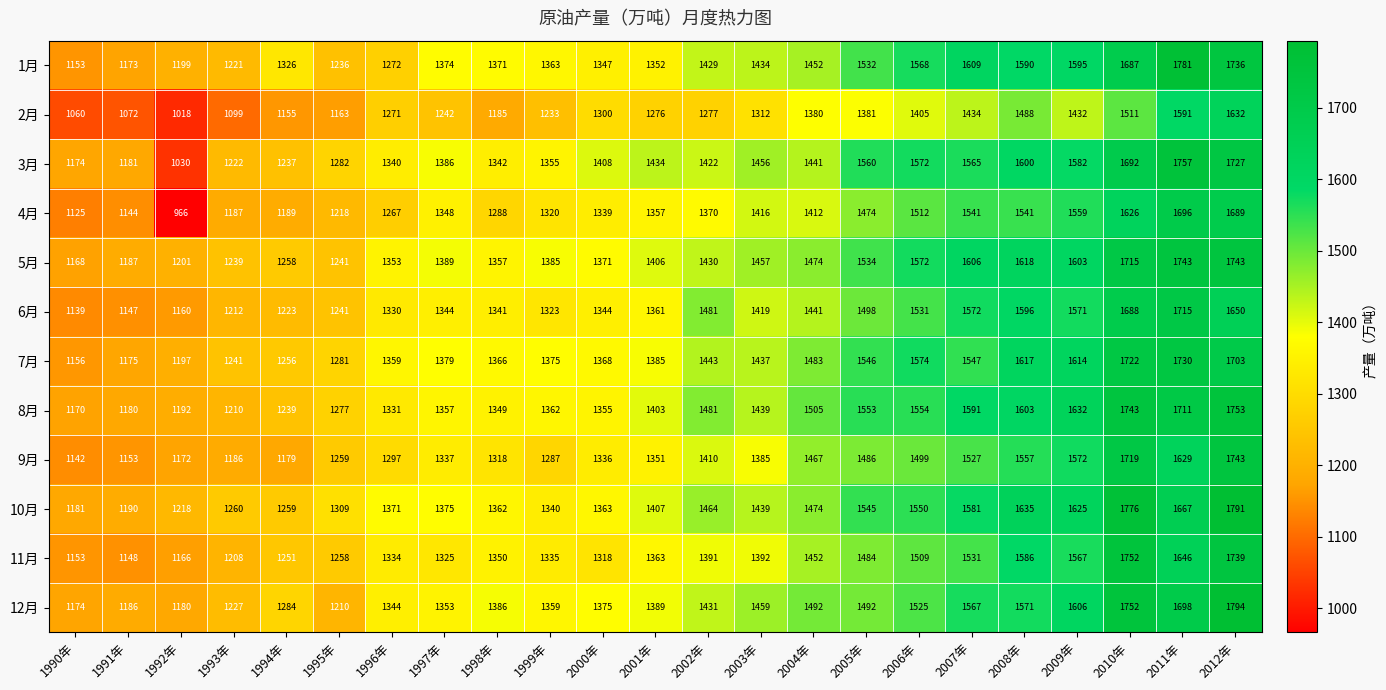

Is it true that 1月 equals 436 at 1995年?

False